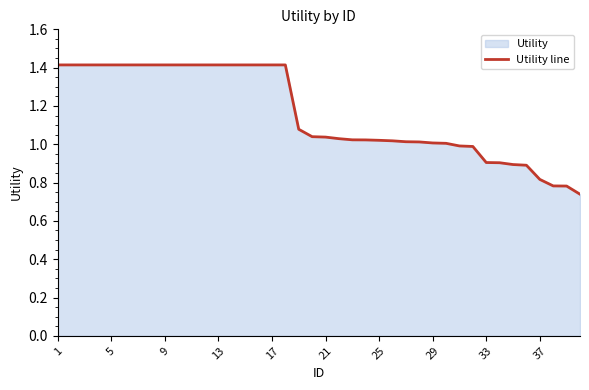

True or false: the data shows 1.0 at 29.

True